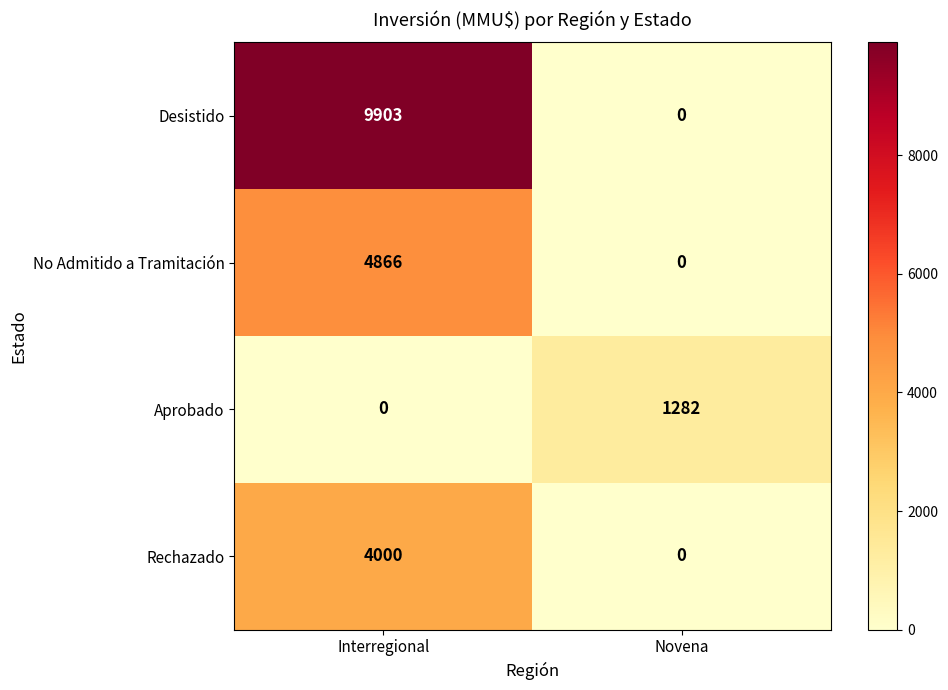

What is the sum of all Aprobado values?

1282